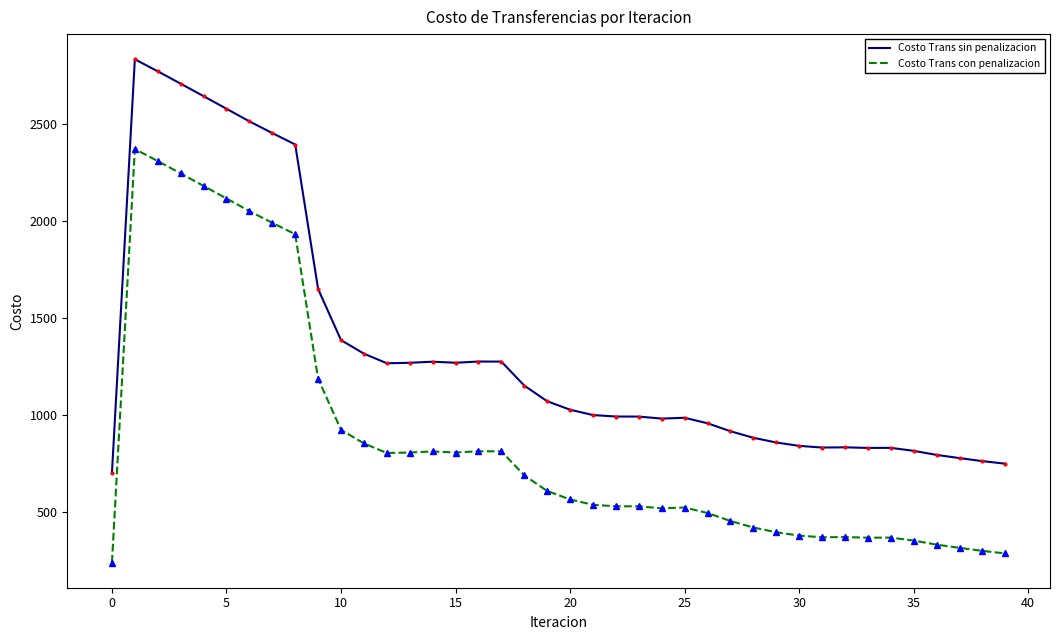

How many values in the Costo Trans con penalizacion series exceed 562?

20